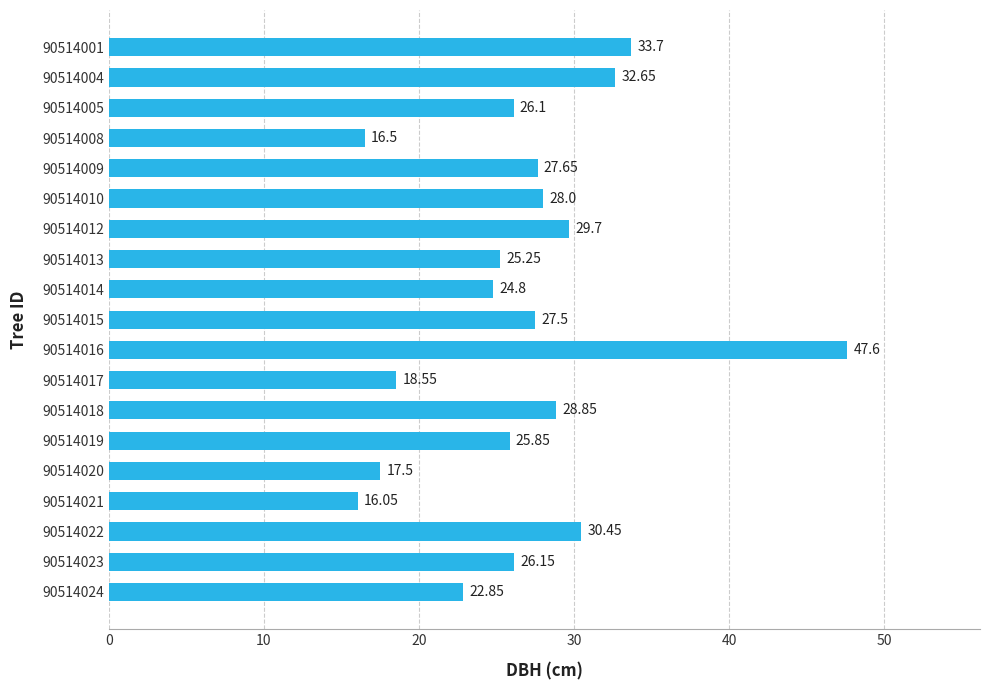

What is the average value?

26.6